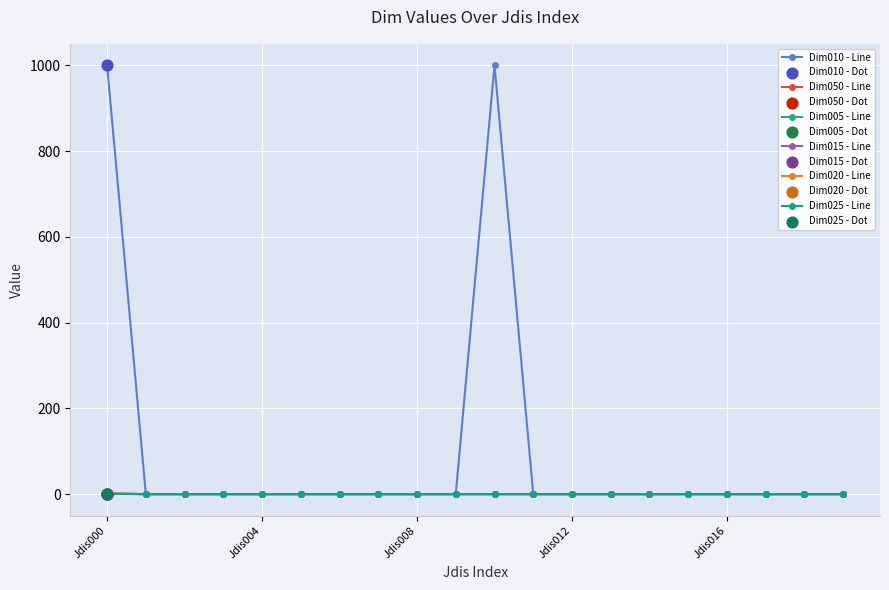

Does the chart have visible grid lines?

Yes